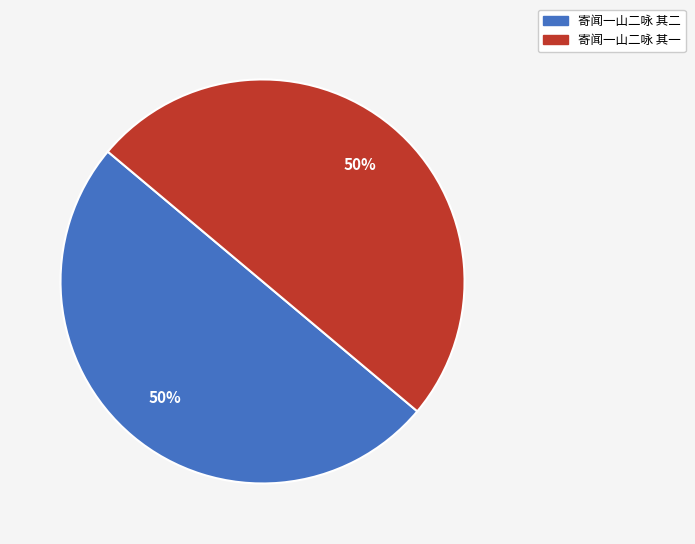

What is the ratio of the value at 寄闻一山二咏 其二 to the value at 寄闻一山二咏 其一?

1.0